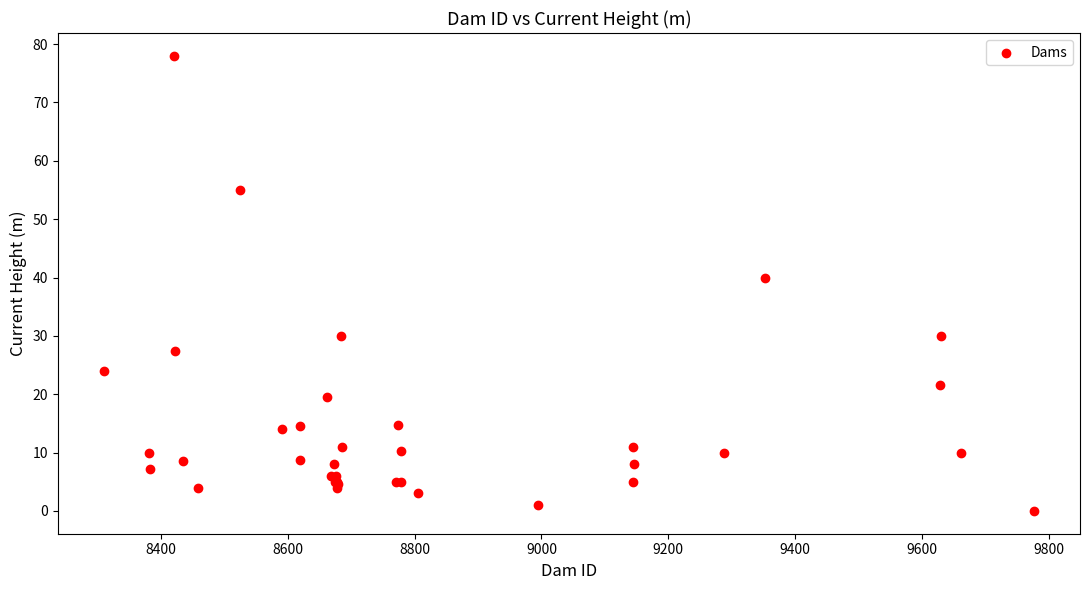

What Y value in the scatter plot is closest to 39?

40.0